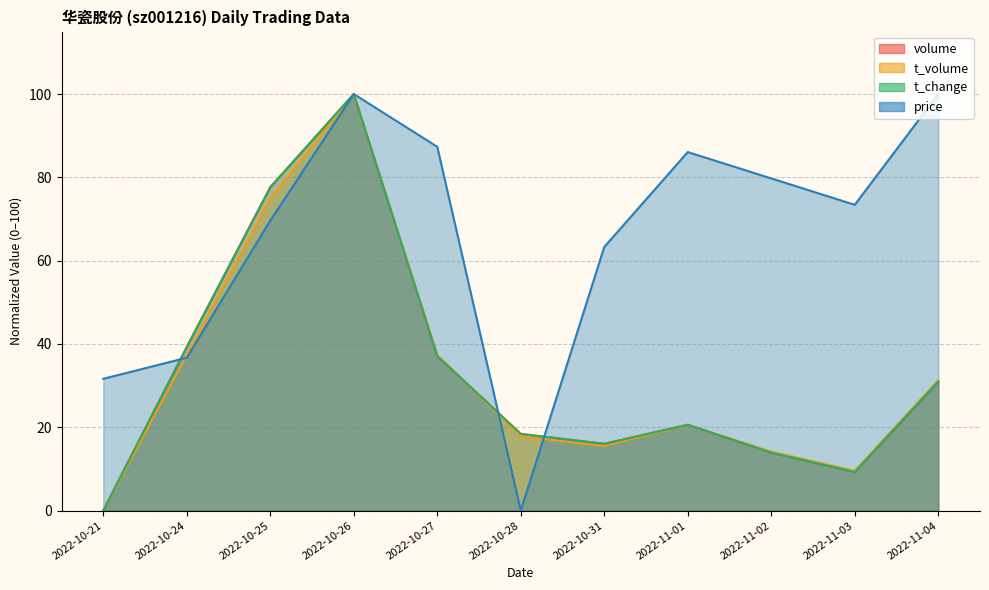

True or false: volume has more than 1 interior local peaks.

True